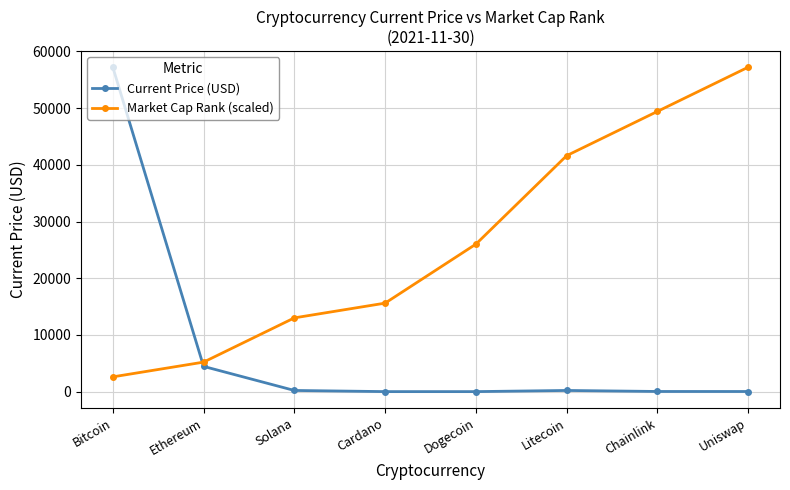

What position from the right is Litecoin?

3